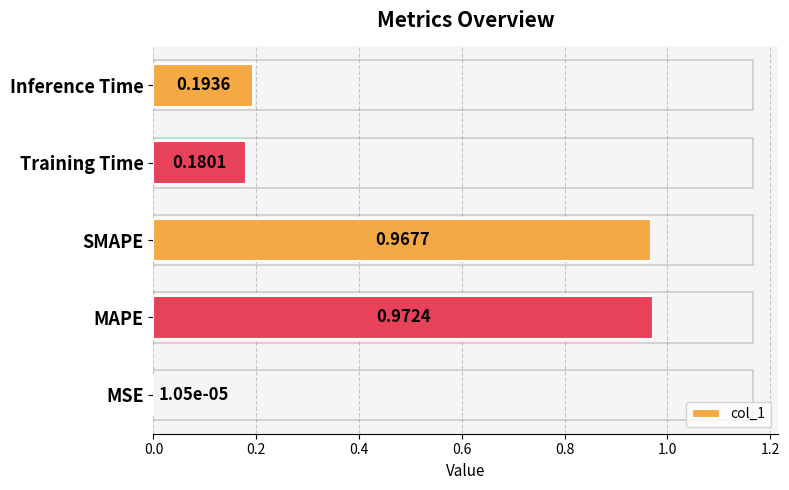

Which label corresponds to the largest value in the chart?

MAPE